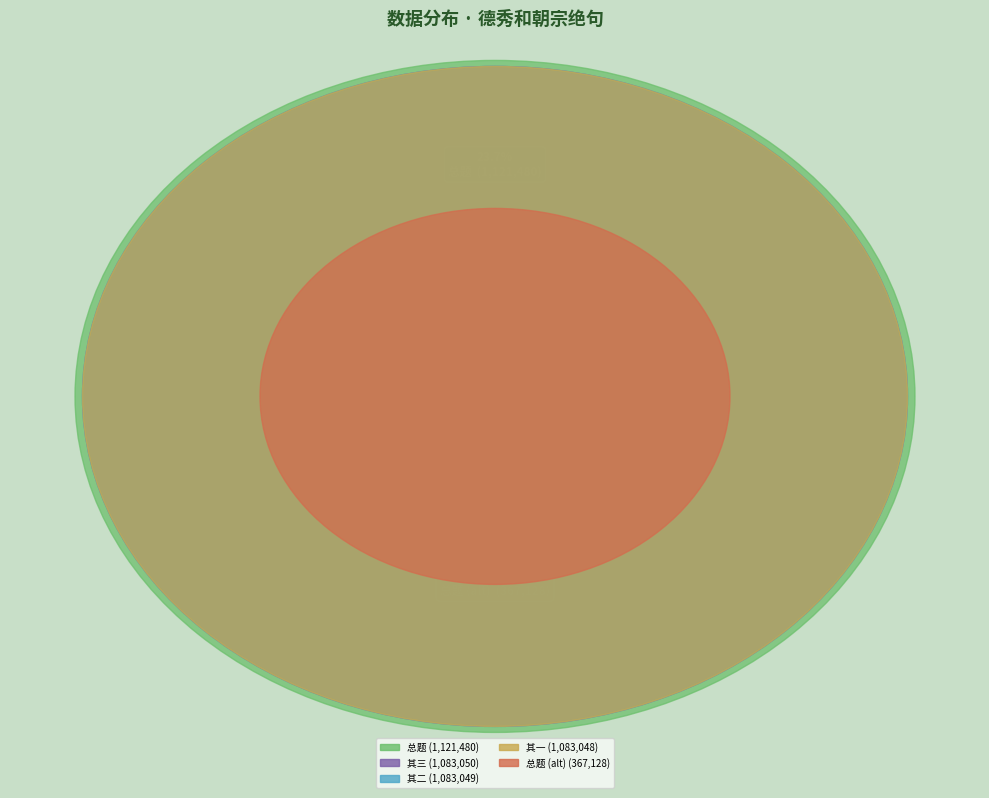

How many segments does this pie chart have?

5